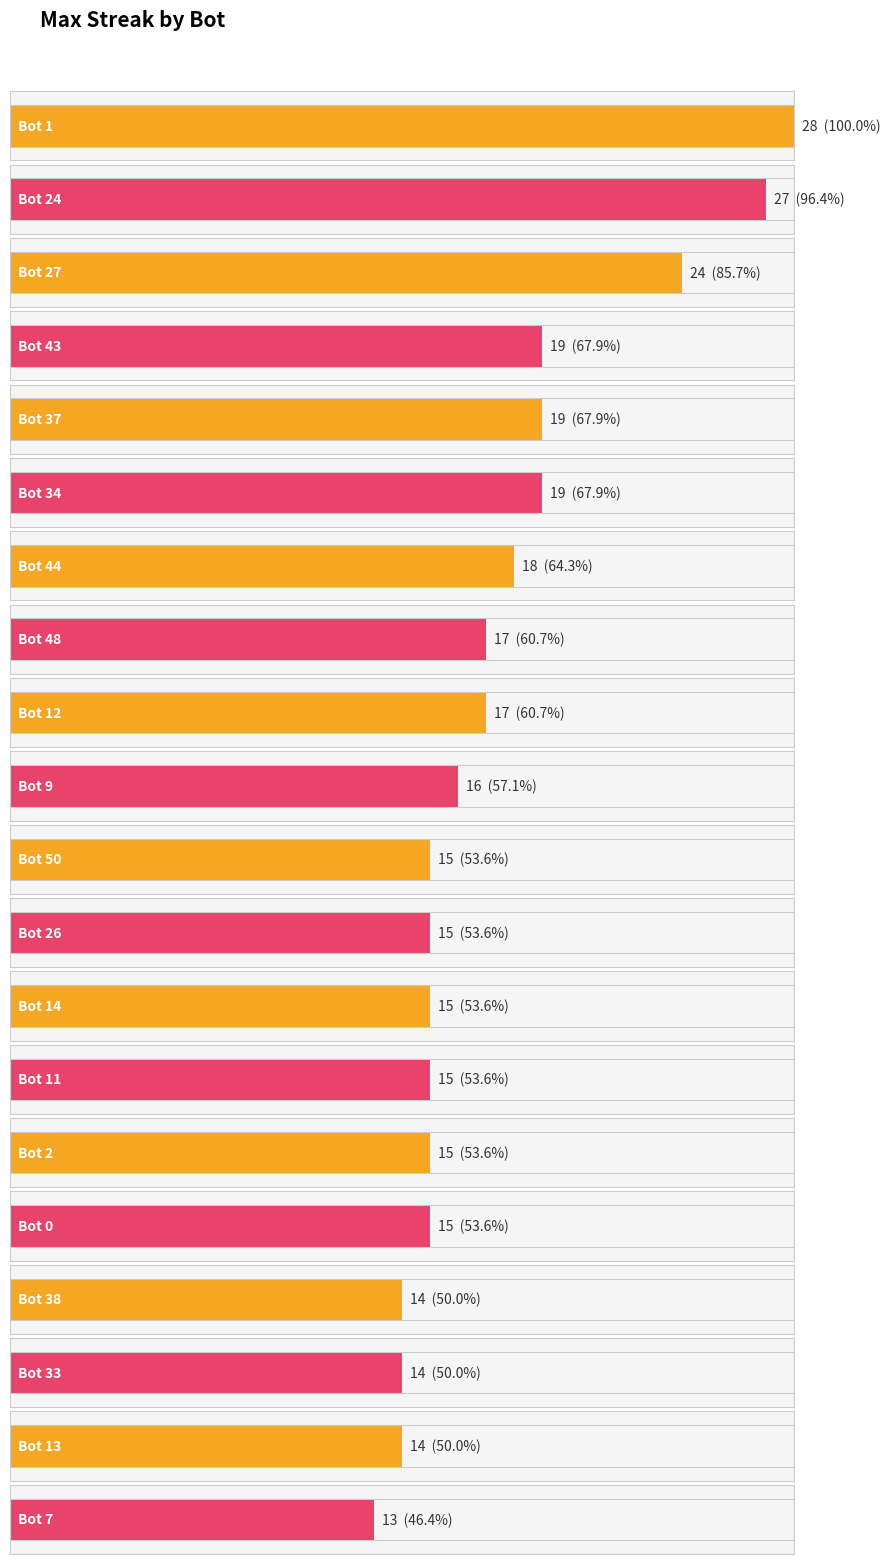

Which has a higher value, Bot 34 or Bot 12?

Bot 34